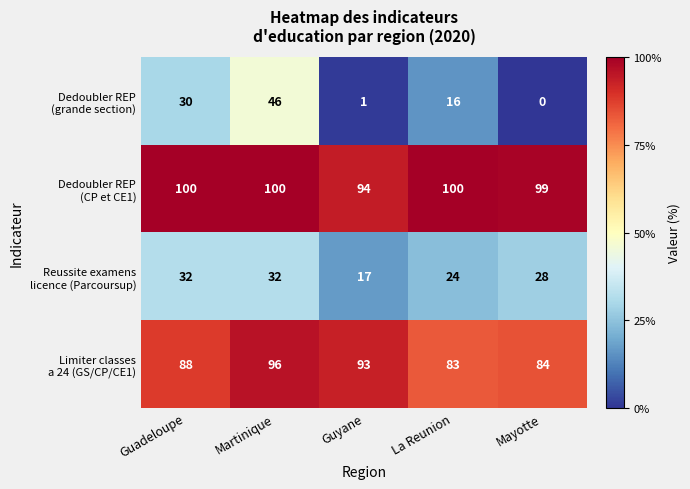

What is the maximum value shown in the chart?

100